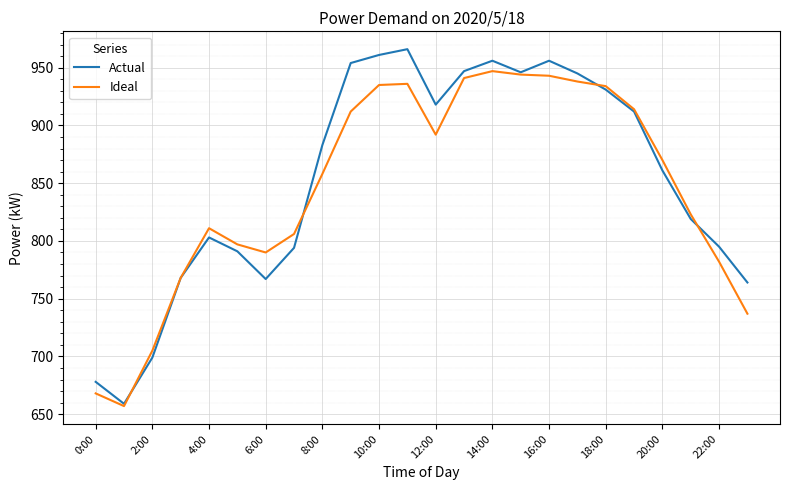

What is the highest value of the Ideal series?

947